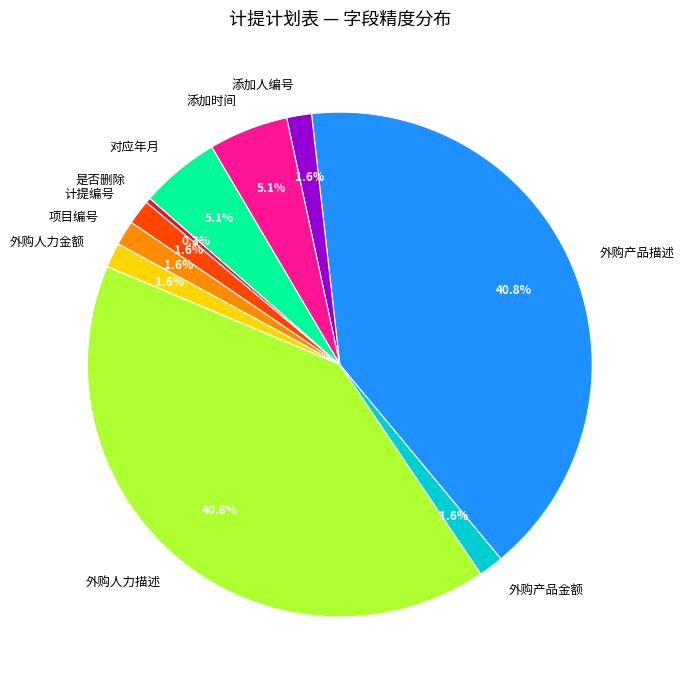

What is the ratio of the value at 外购产品金额 to the value at 添加人编号?

1.0